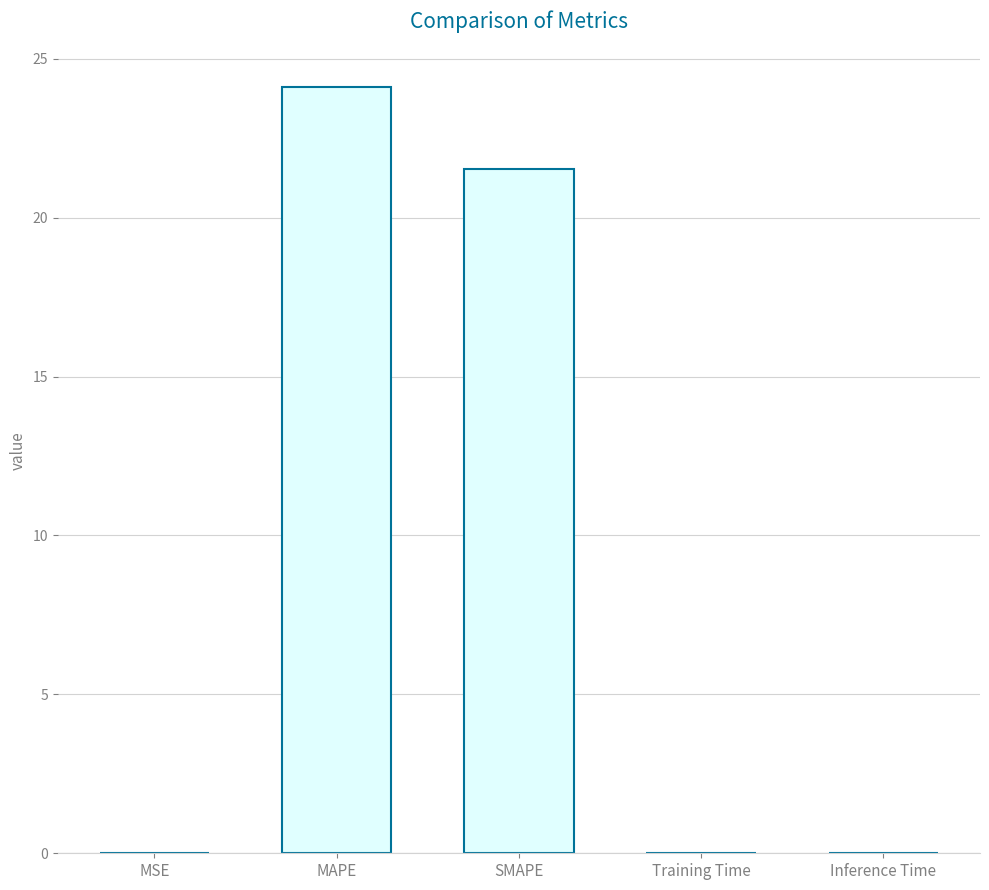

Approximately how many times larger is the value at SMAPE compared to MAPE?

0.9